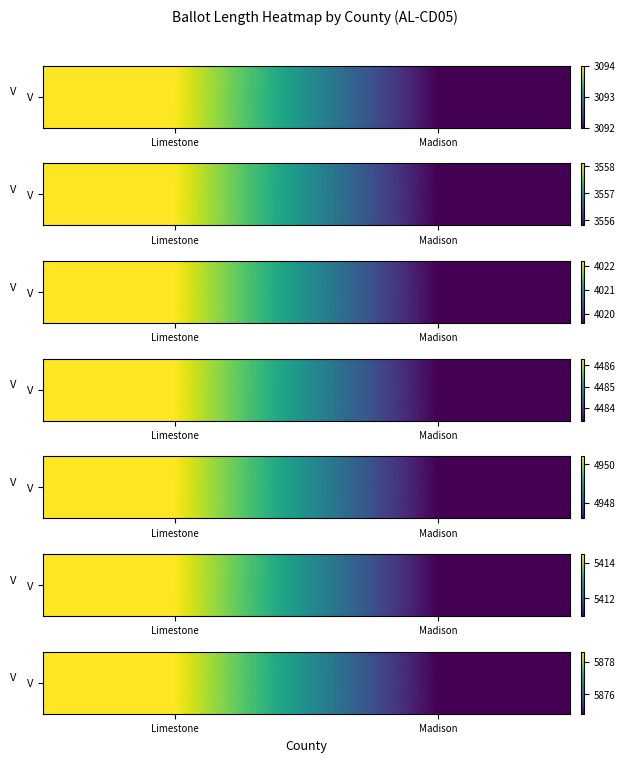

What is the sum of all values?

11753.4